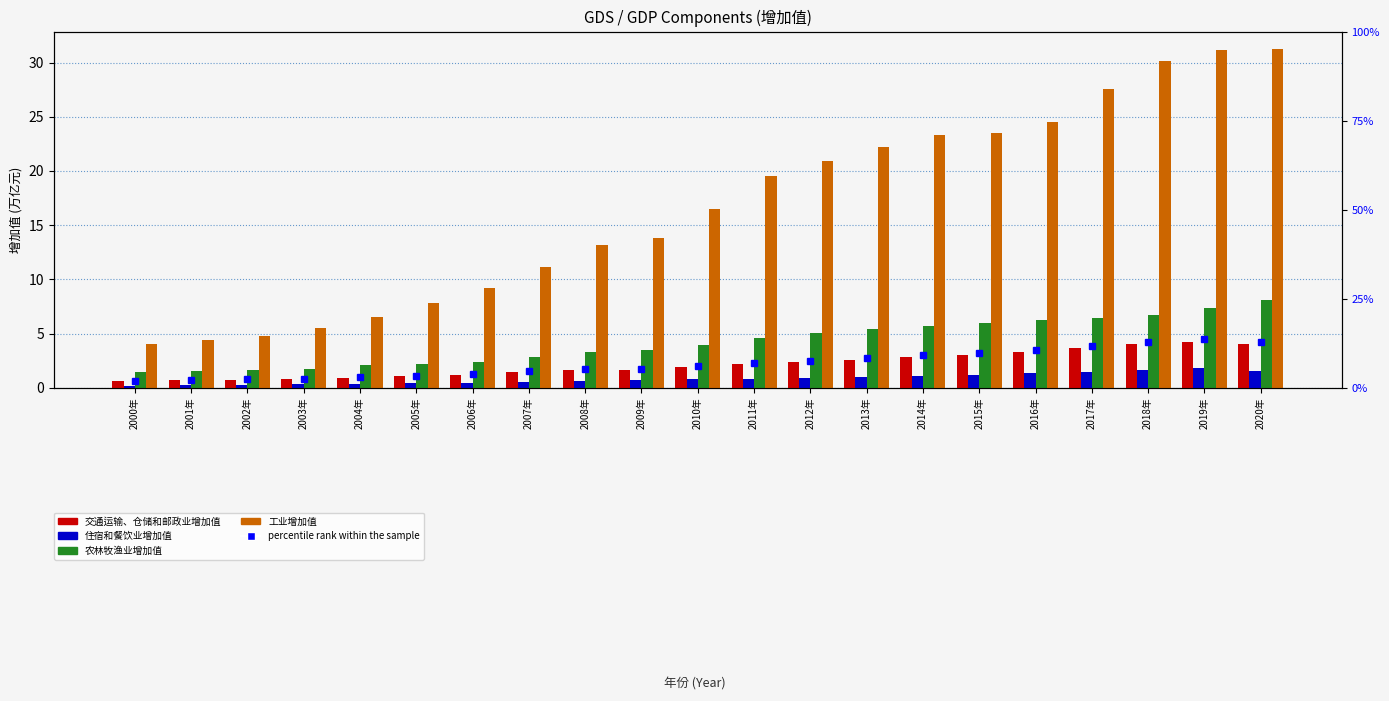

Reading left to right, transcribe all the data shown in this chart.

交通运输、仓储和邮政业增加值: 2000年=0.6	2001年=0.7	2002年=0.7	2003年=0.8	2004年=0.9	2005年=1.1	2006年=1.2	2007年=1.5	2008年=1.6	2009年=1.7	2010年=1.9	2011年=2.2	2012年=2.4	2013年=2.6	2014年=2.9	2015年=3.1	2016年=3.3	2017年=3.7	2018年=4.0	2019年=4.2	2020年=4.1
住宿和餐饮业增加值: 2000年=0.2	2001年=0.2	2002年=0.3	2003年=0.3	2004年=0.4	2005年=0.4	2006年=0.5	2007年=0.6	2008年=0.7	2009年=0.7	2010年=0.8	2011年=0.9	2012年=1.0	2013年=1.0	2014年=1.1	2015年=1.2	2016年=1.4	2017年=1.5	2018年=1.7	2019年=1.8	2020年=1.5
农林牧渔业增加值: 2000年=1.5	2001年=1.6	2002年=1.7	2003年=1.7	2004年=2.1	2005年=2.2	2006年=2.4	2007年=2.8	2008年=3.3	2009年=3.5	2010年=4.0	2011年=4.6	2012年=5.1	2013年=5.5	2014年=5.7	2015年=6.0	2016年=6.2	2017年=6.5	2018年=6.8	2019年=7.4	2020年=8.1
工业增加值: 2000年=4.0	2001年=4.4	2002年=4.8	2003年=5.5	2004年=6.6	2005年=7.8	2006年=9.2	2007年=11.2	2008年=13.2	2009年=13.8	2010年=16.5	2011年=19.5	2012年=20.9	2013年=22.2	2014年=23.3	2015年=23.5	2016年=24.5	2017年=27.5	2018年=30.1	2019年=31.2	2020年=31.3
percentile rank within the sample: 2000年=2.0	2001年=2.2	2002年=2.4	2003年=2.5	2004年=3.0	2005年=3.4	2006年=3.9	2007年=4.7	2008年=5.2	2009年=5.3	2010年=6.0	2011年=7.0	2012年=7.6	2013年=8.3	2014年=9.1	2015年=9.8	2016年=10.6	2017年=11.9	2018年=12.9	2019年=13.6	2020年=13.0